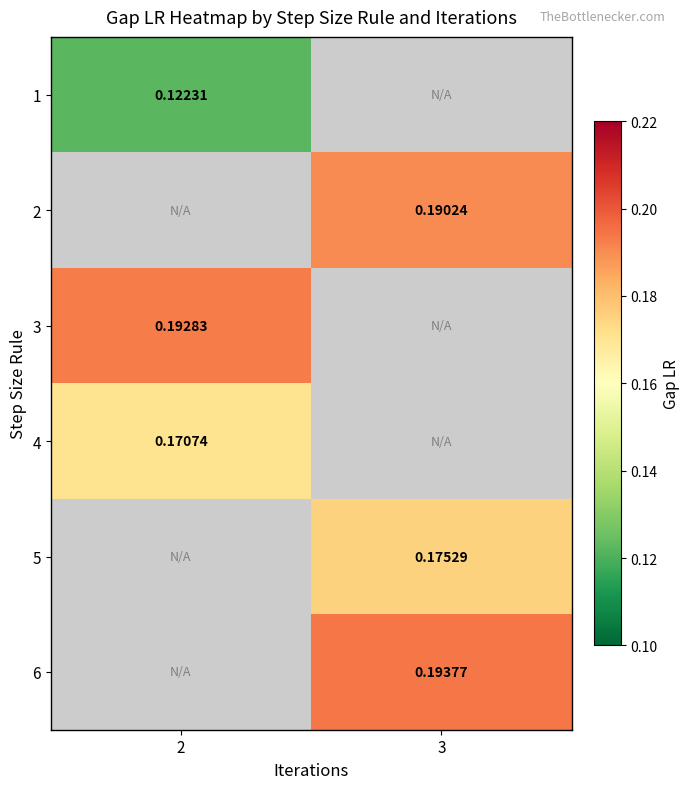

What is the minimum value shown in the chart?

0.1